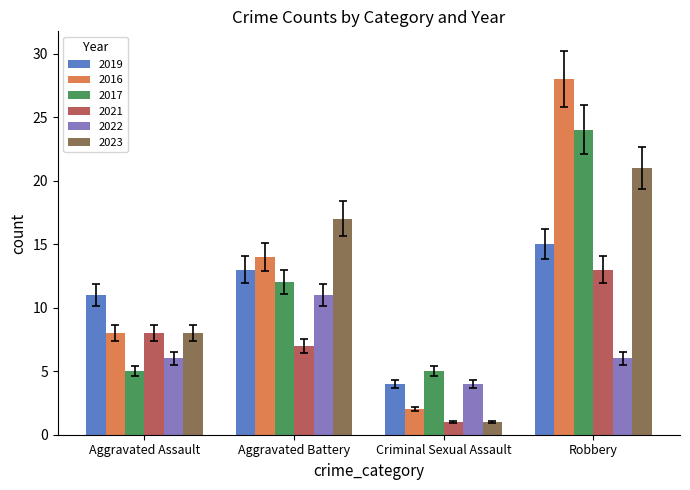

What is the total value across all series at Criminal Sexual Assault?

17